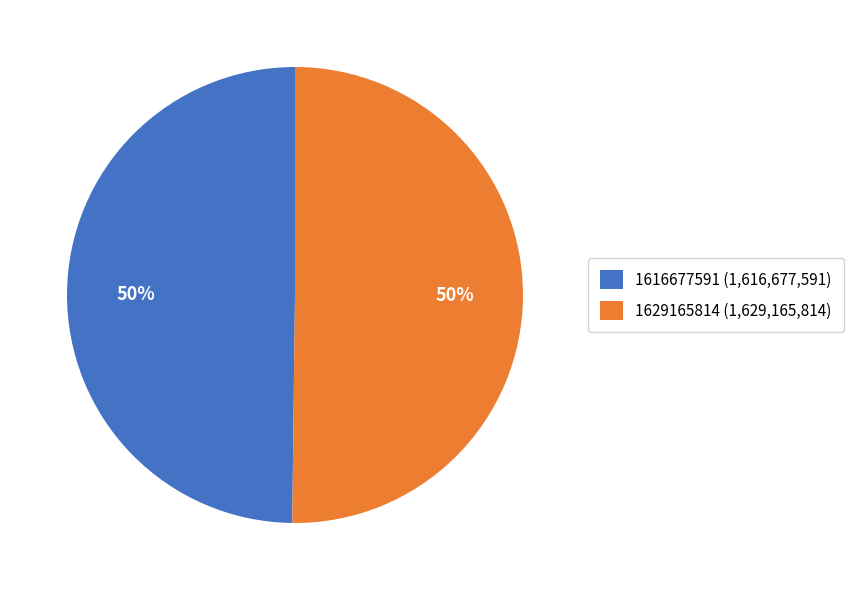

Count the number of slices in the pie.

2